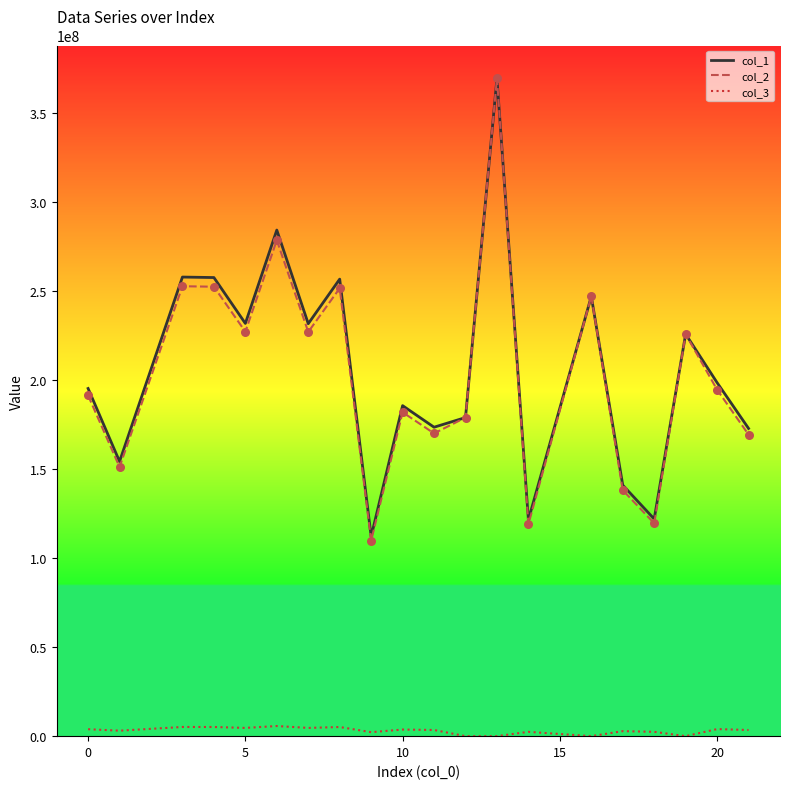

At how many categories does at least one series exceed 176619320?

13